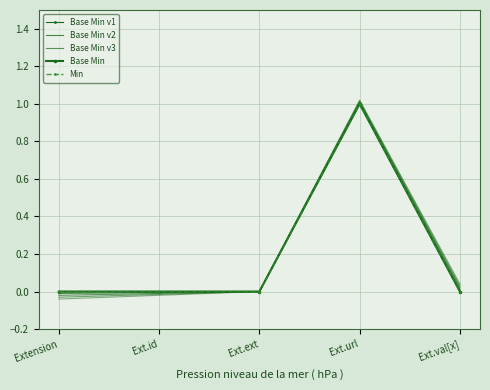

True or false: Min and Base Min cross at least once.

False